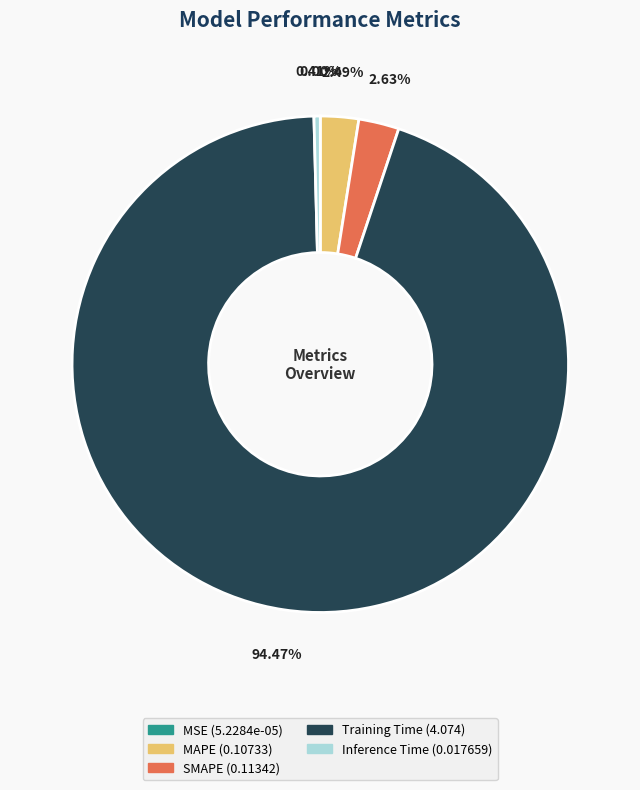

To the nearest percent, what portion does Training Time represent?

94%